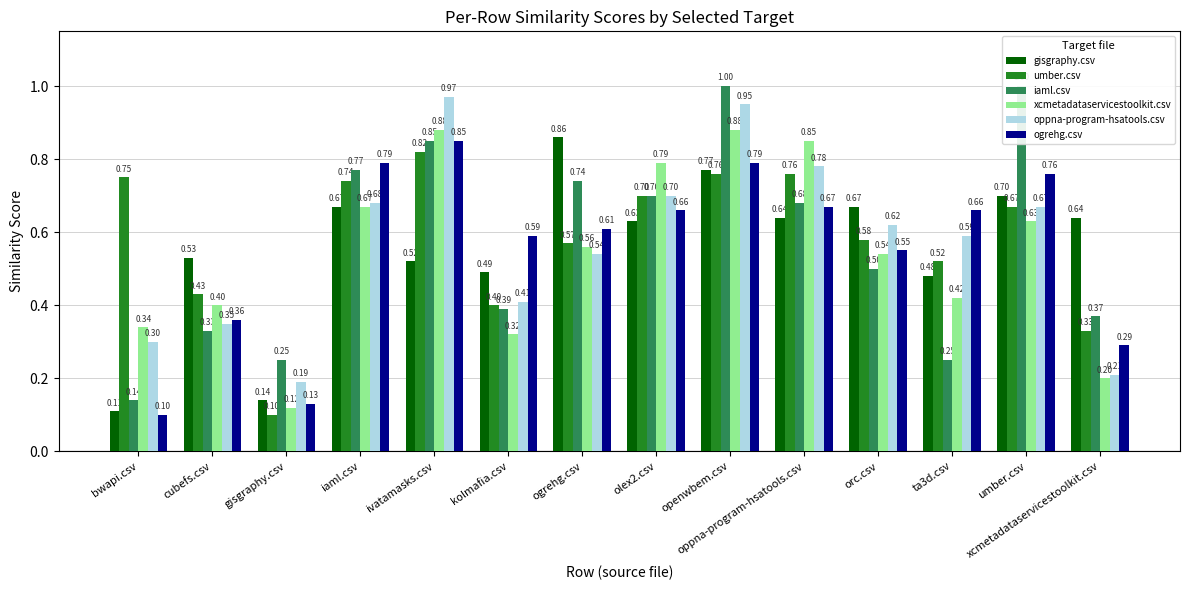

What is the difference between the maximum and minimum values in the ogrehg.csv series?

0.8